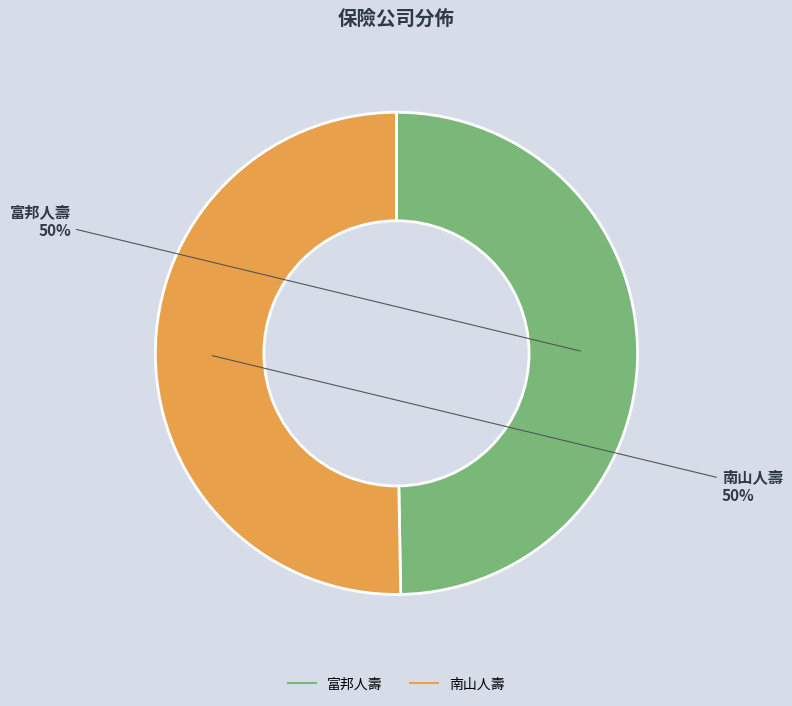

Approximately how many times larger is the value at 富邦人壽 compared to 南山人壽?

1.0